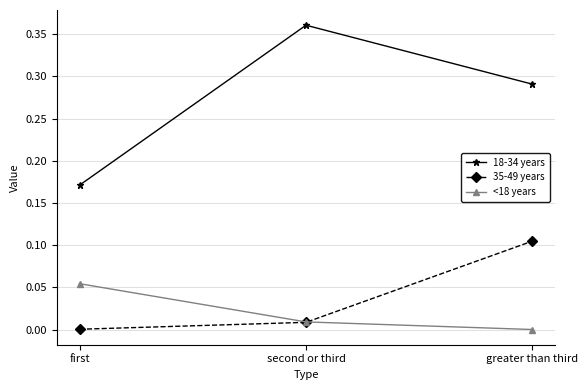

What is the label of the 1st point from the left?

first